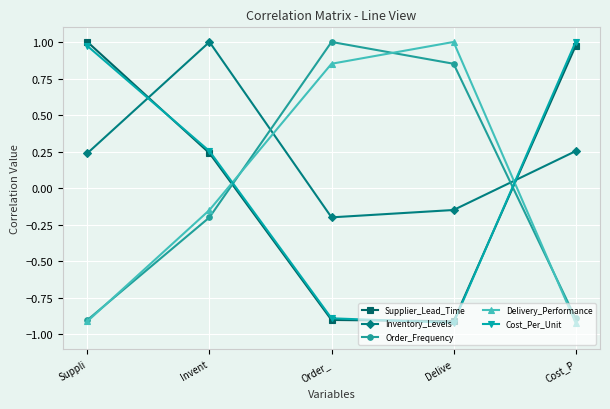

What is the minimum value shown in the chart?

-0.9